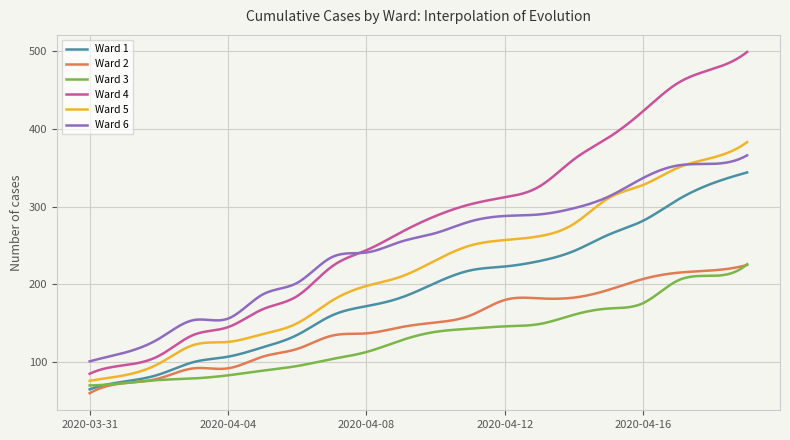

Which series has the widest spread of values?

Ward 4